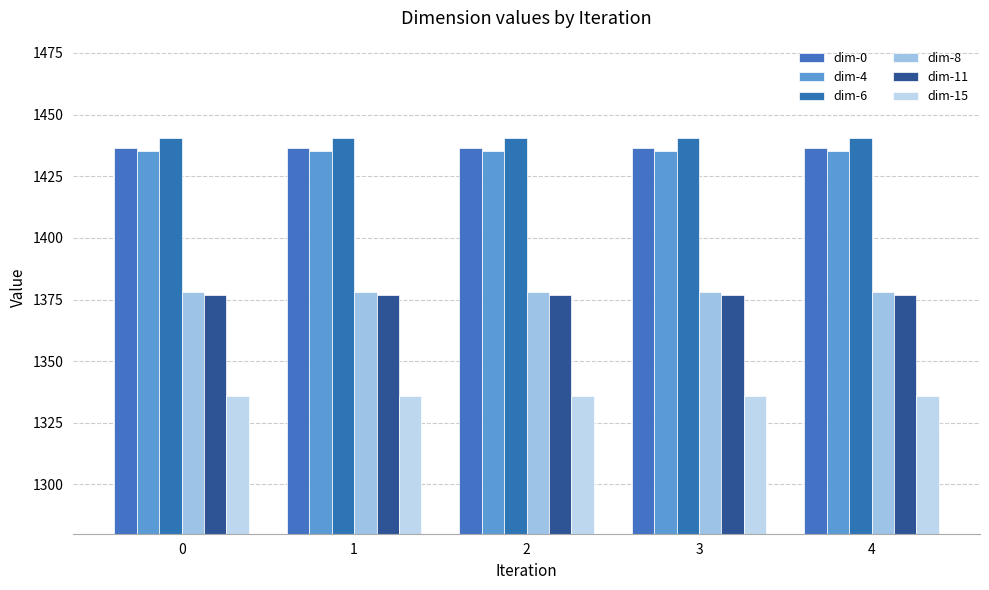

What value does the dim-0 series have at 1?

1436.5